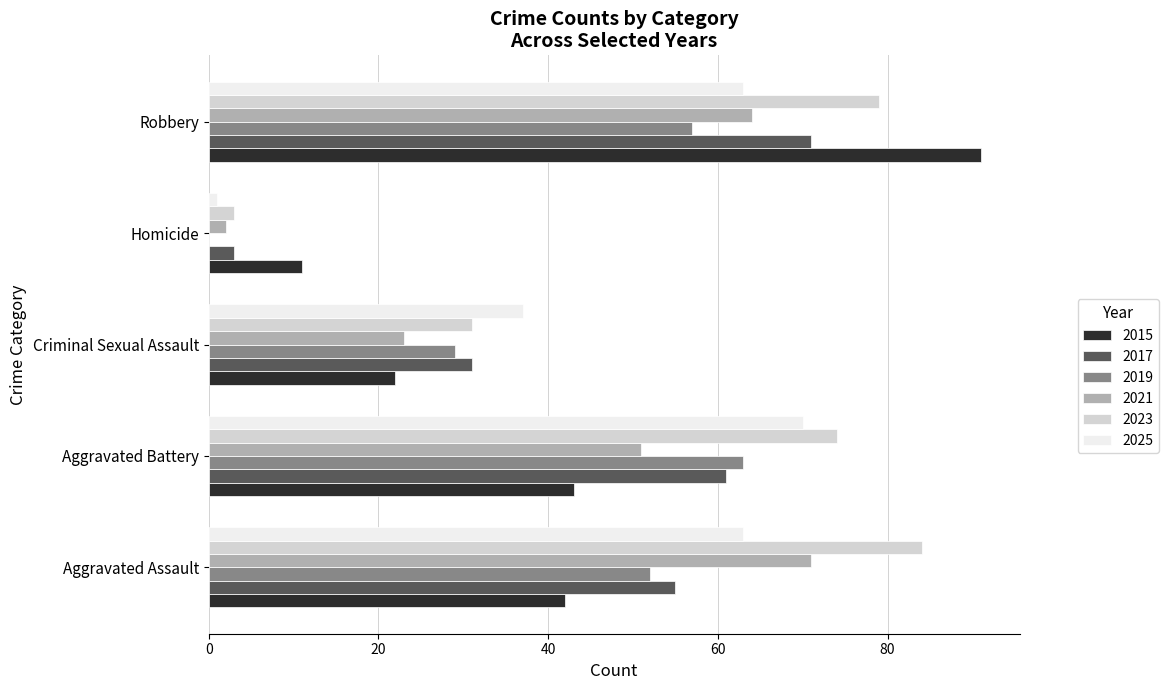

Which series has the widest spread of values?

2023